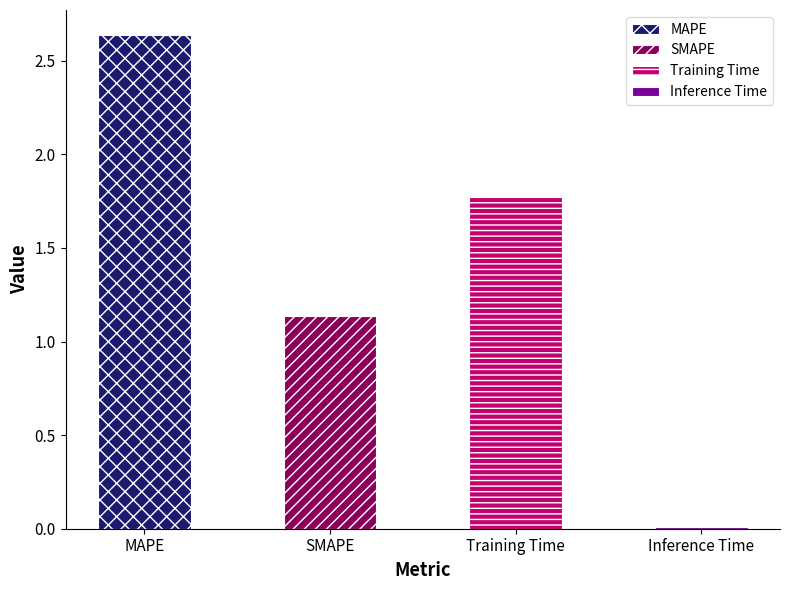

Approximately how many times larger is the value at SMAPE compared to MAPE?

0.4